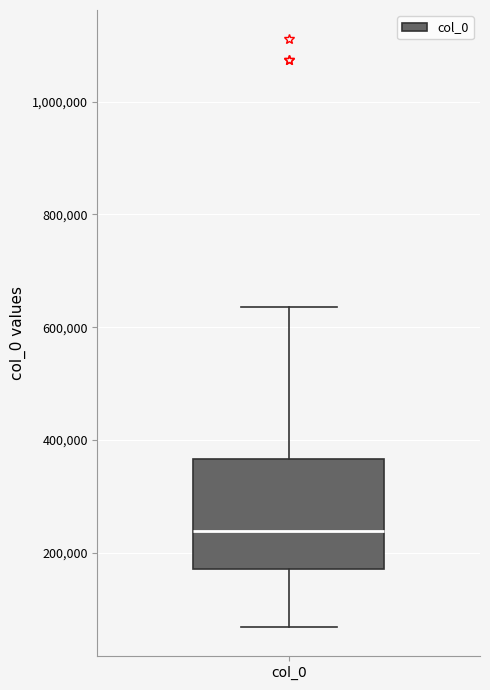

Read this box plot against the y-axis: the position of the median line, the range covered by the box, and the ends of both whiskers. The values are not printed on the chart, so give them approximately, as read against the axis.

median 240000, box 180000 to 360000, whiskers 60000 to 640000